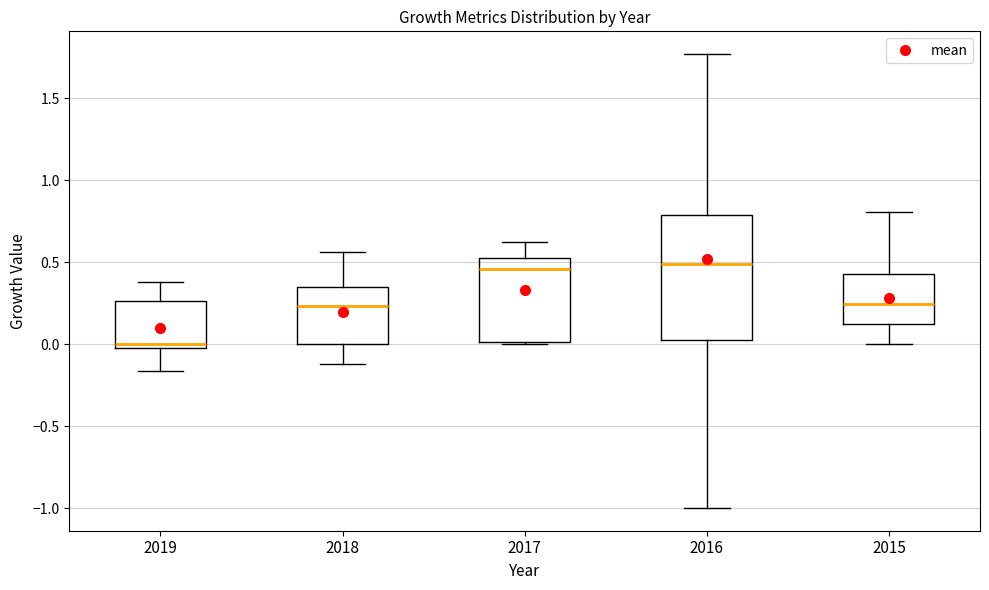

Which box's median line is the lowest?

2019